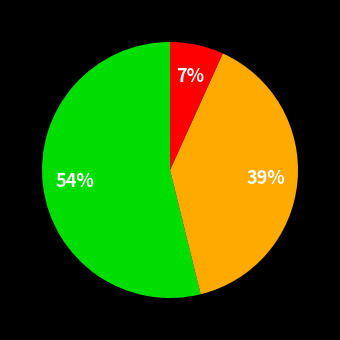

Is there any slice that represents more than half of the pie?

Yes